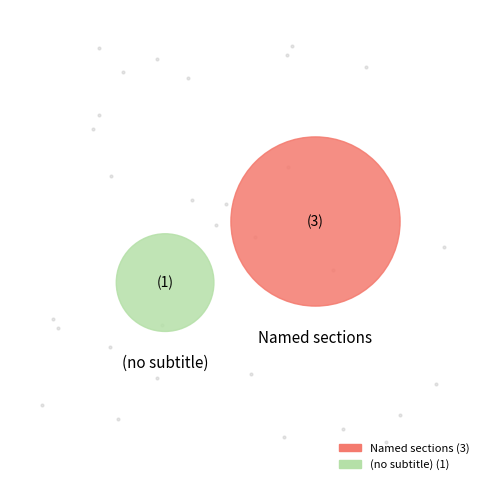

To the nearest percent, what is the difference between the largest and smallest slice percentages?

50%